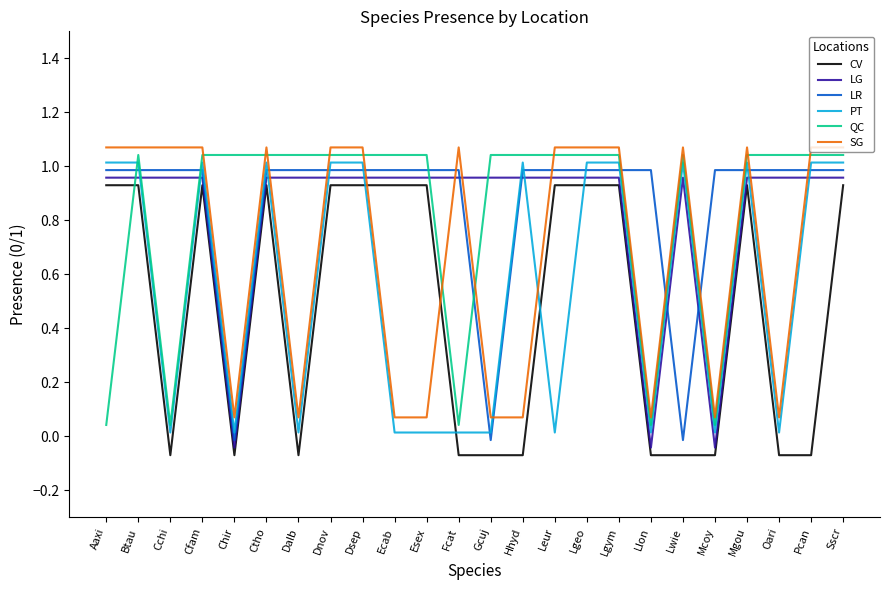

Which series ends up on top after the final intersection of QC and CV?

QC